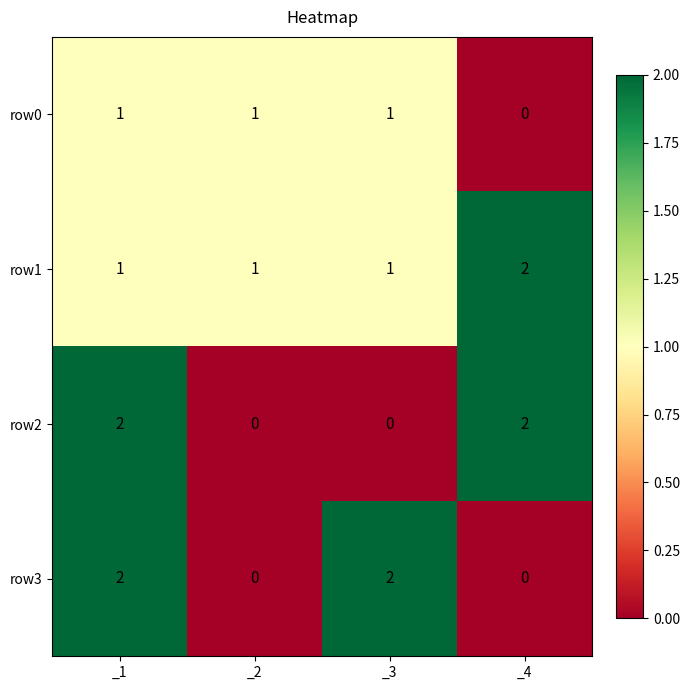

Reading left to right, extract all data points from this chart.

row0: _1=1	_2=1	_3=1	_4=0
row1: _1=1	_2=1	_3=1	_4=2
row2: _1=2	_2=0	_3=0	_4=2
row3: _1=2	_2=0	_3=2	_4=0